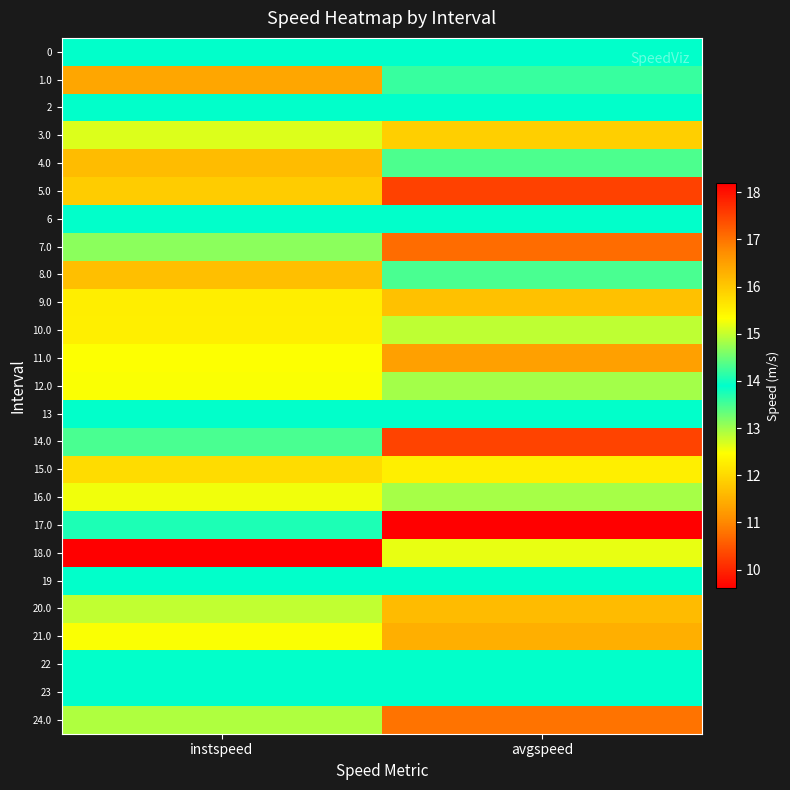

Reading left to right, extract all data points from this chart.

0: instspeed=13.9	avgspeed=13.9
1.0: instspeed=11.4	avgspeed=14.2
2: instspeed=13.9	avgspeed=13.9
3.0: instspeed=12.7	avgspeed=15.9
4.0: instspeed=11.6	avgspeed=14.3
5.0: instspeed=11.8	avgspeed=10.3
6: instspeed=13.9	avgspeed=13.9
7.0: instspeed=13.1	avgspeed=17.1
8.0: instspeed=11.7	avgspeed=14.3
9.0: instspeed=12.3	avgspeed=16.1
10.0: instspeed=12.3	avgspeed=15.0
11.0: instspeed=12.5	avgspeed=16.5
12.0: instspeed=12.5	avgspeed=14.8
13: instspeed=13.9	avgspeed=13.9
14.0: instspeed=13.5	avgspeed=17.5
15.0: instspeed=12.0	avgspeed=15.5
16.0: instspeed=12.6	avgspeed=14.8
17.0: instspeed=14.1	avgspeed=18.2
18.0: instspeed=9.6	avgspeed=12.6
19: instspeed=13.9	avgspeed=13.9
20.0: instspeed=12.8	avgspeed=16.2
21.0: instspeed=12.5	avgspeed=16.3
22: instspeed=13.9	avgspeed=13.9
23: instspeed=13.9	avgspeed=13.9
24.0: instspeed=12.9	avgspeed=17.0